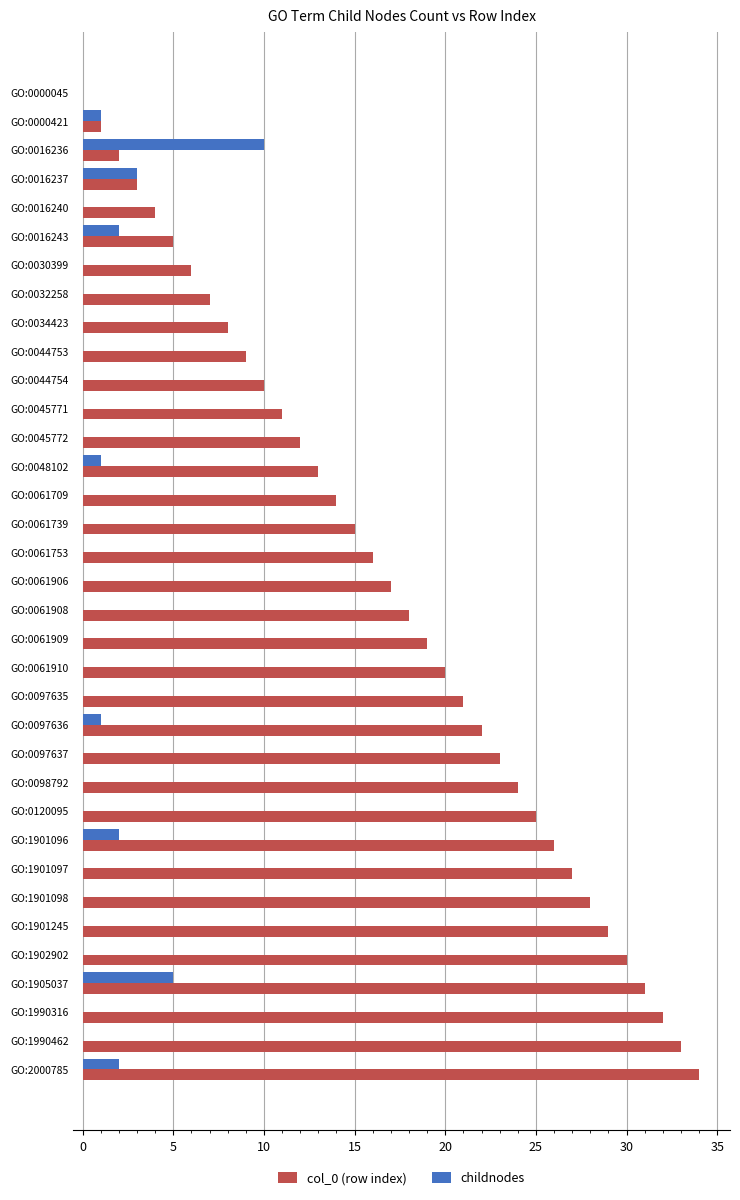

What is the sum of all childnodes values?

27